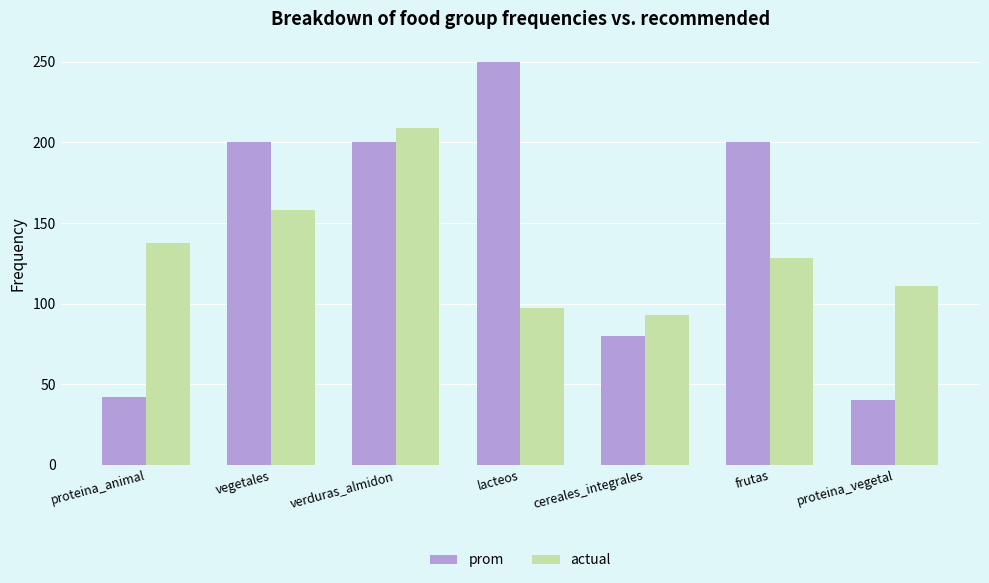

Which series has the largest total across all categories?

prom